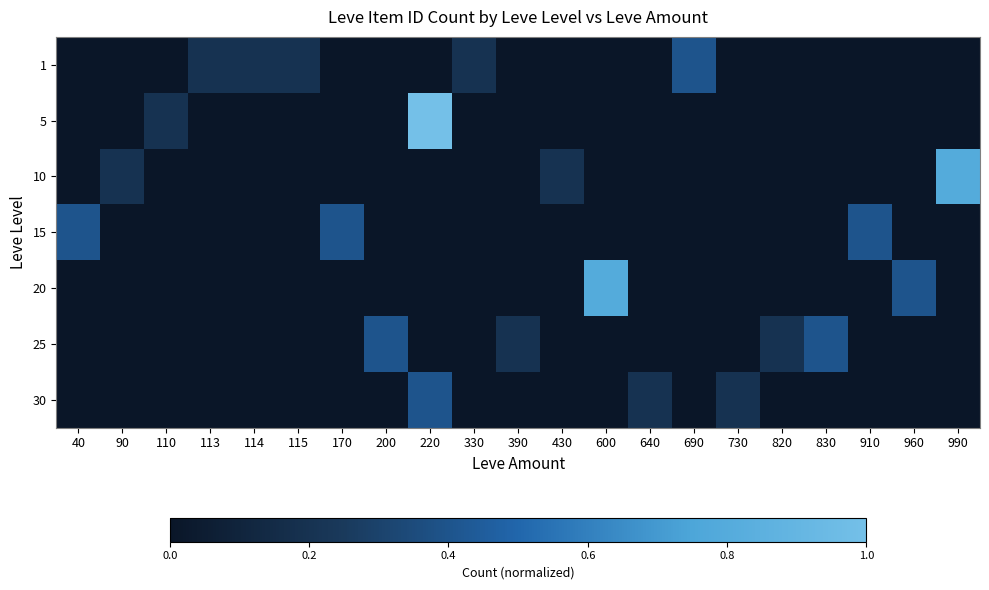

Which series has the widest spread of values?

5